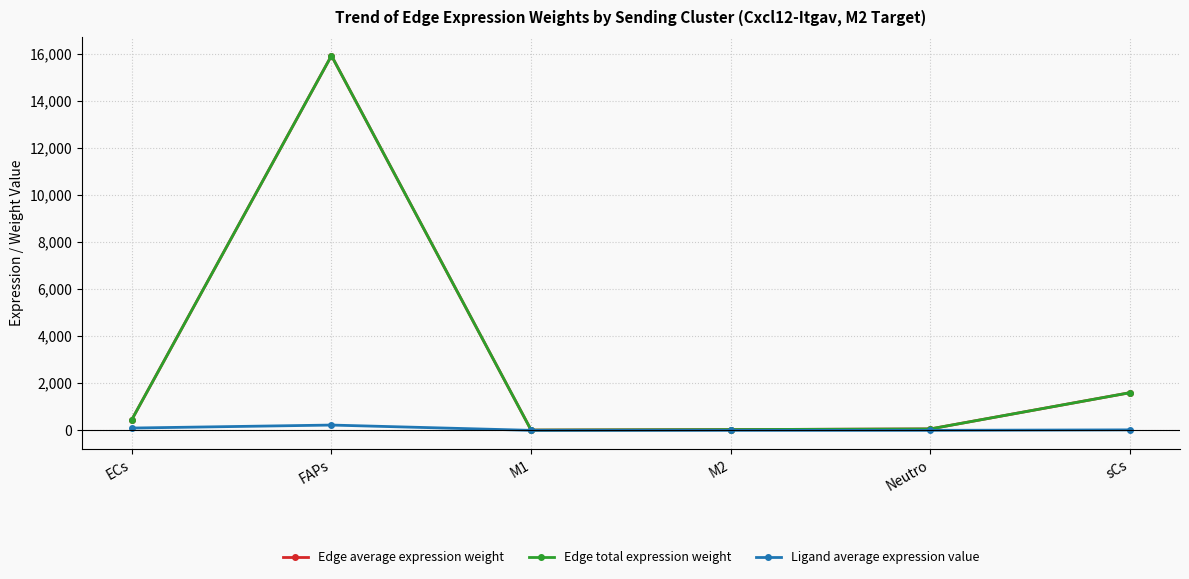

Rank the series at M1 from lowest to highest value.

Ligand average expression value, Edge average expression weight, Edge total expression weight